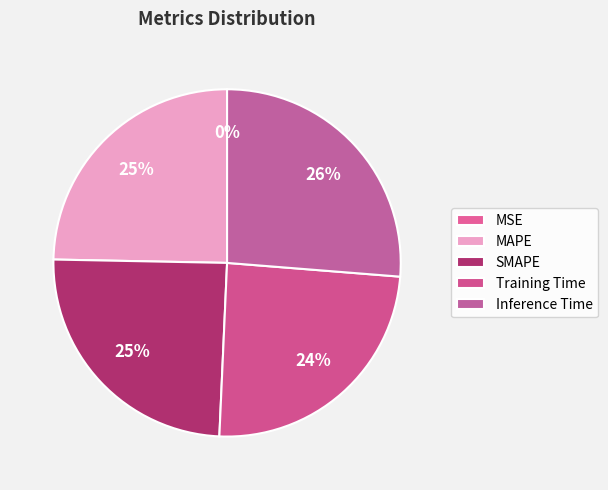

To the nearest percent, what is the combined percentage of SMAPE and Inference Time?

51%